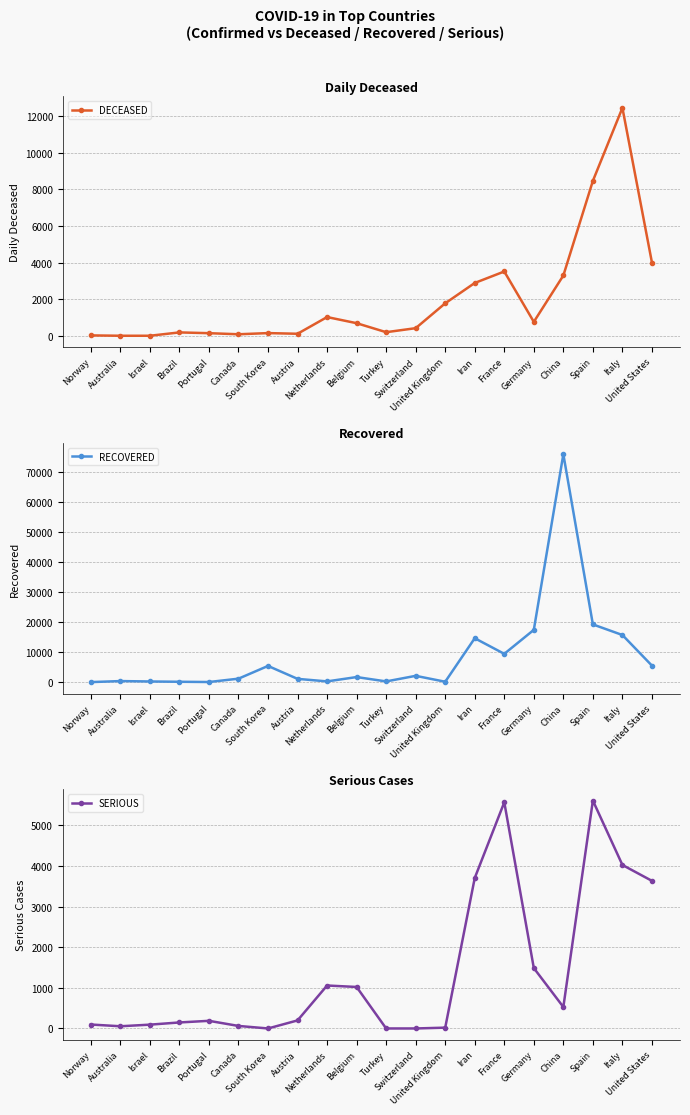

At which category is the sum across all series the highest?

China